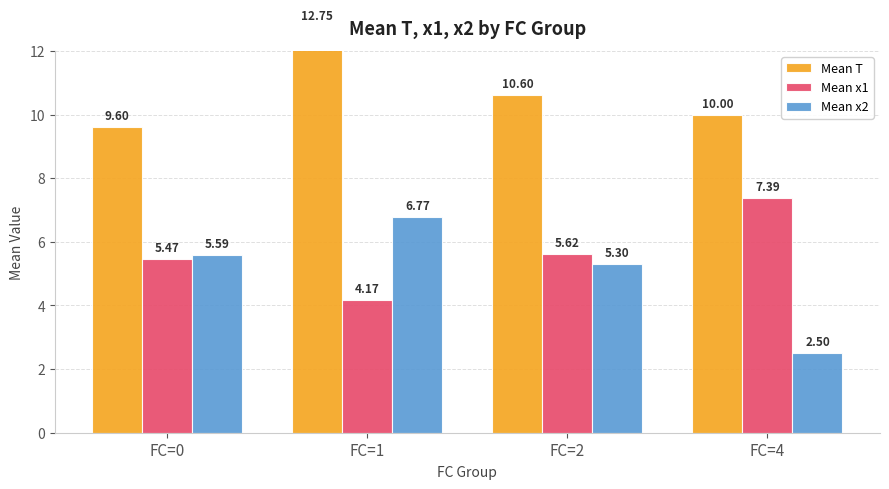

Rank the series at FC=2 from highest to lowest value.

Mean T, Mean x1, Mean x2